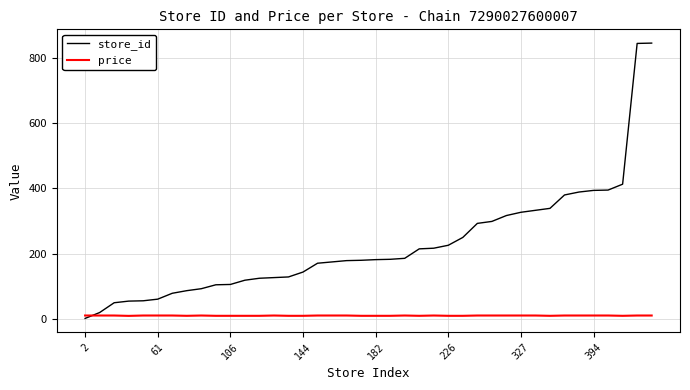

What are all the series names shown in the legend?

store_id, price